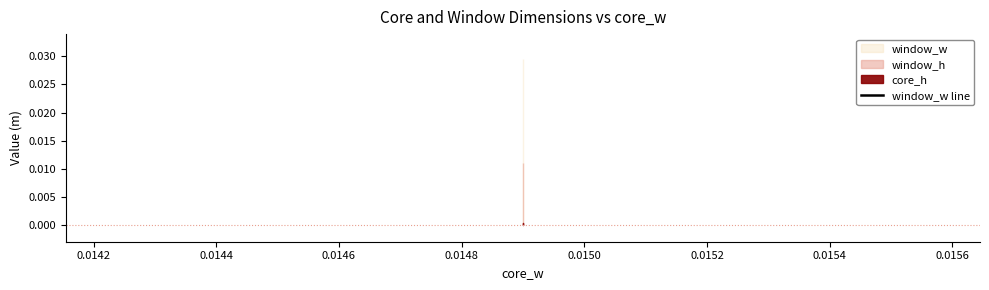

Is this an area chart (filled region under the line)?

No